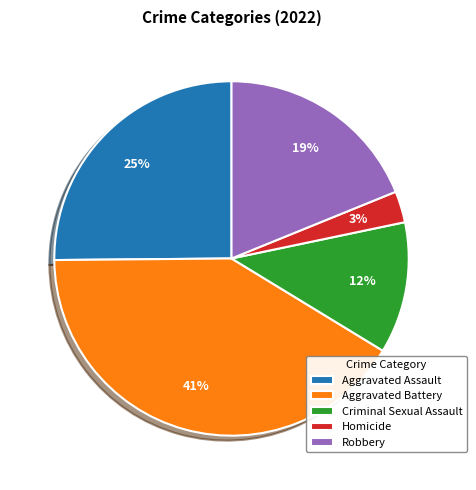

Which has a higher value, Criminal Sexual Assault or Aggravated Battery?

Aggravated Battery